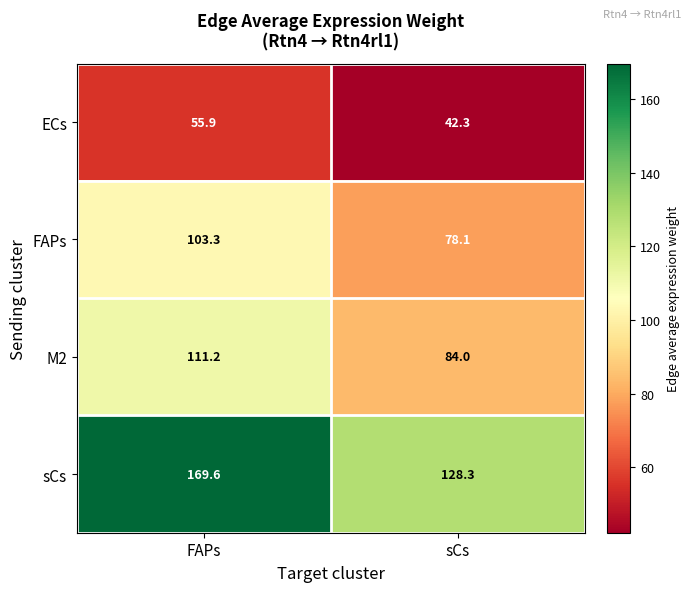

Where is M2 nearest to the value 97?

sCs